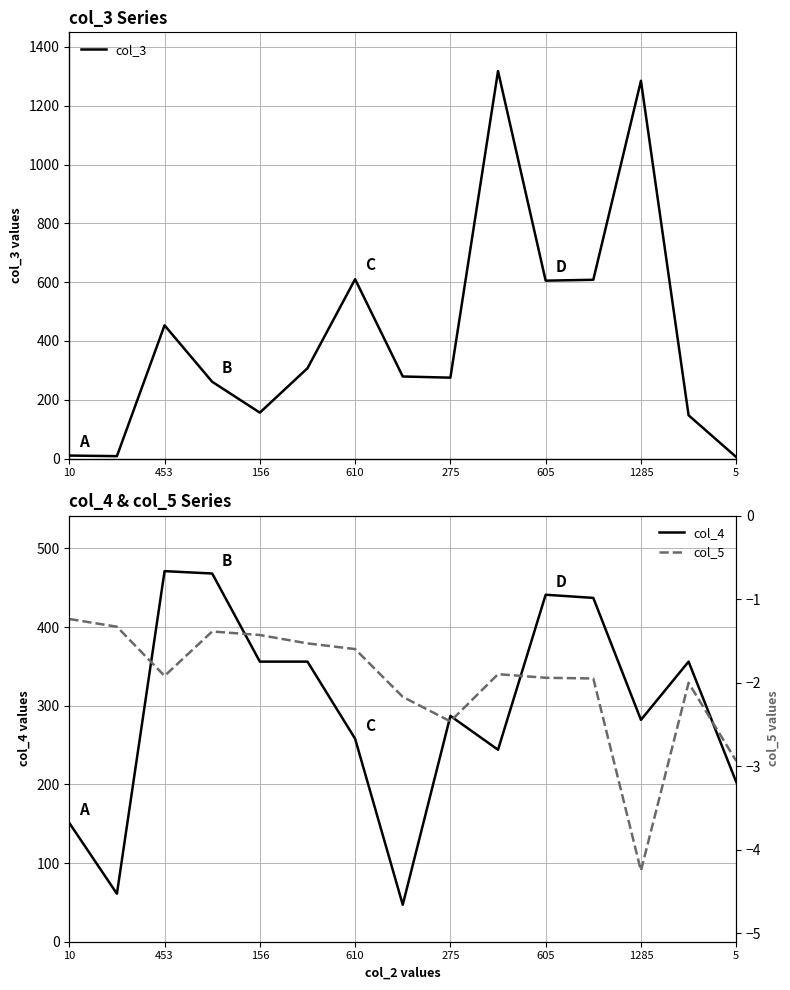

Is it true that col_3 equals 5.2 at 453?

False